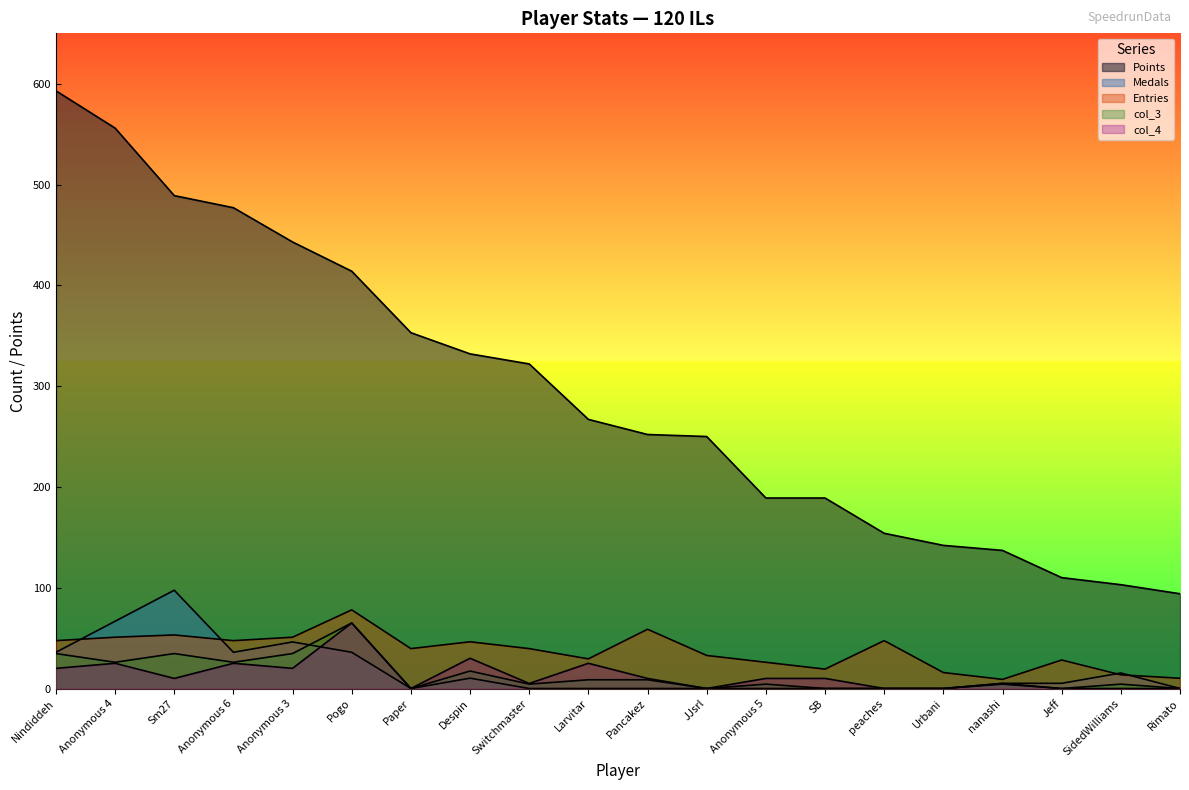

Which series has the widest spread of values?

Points